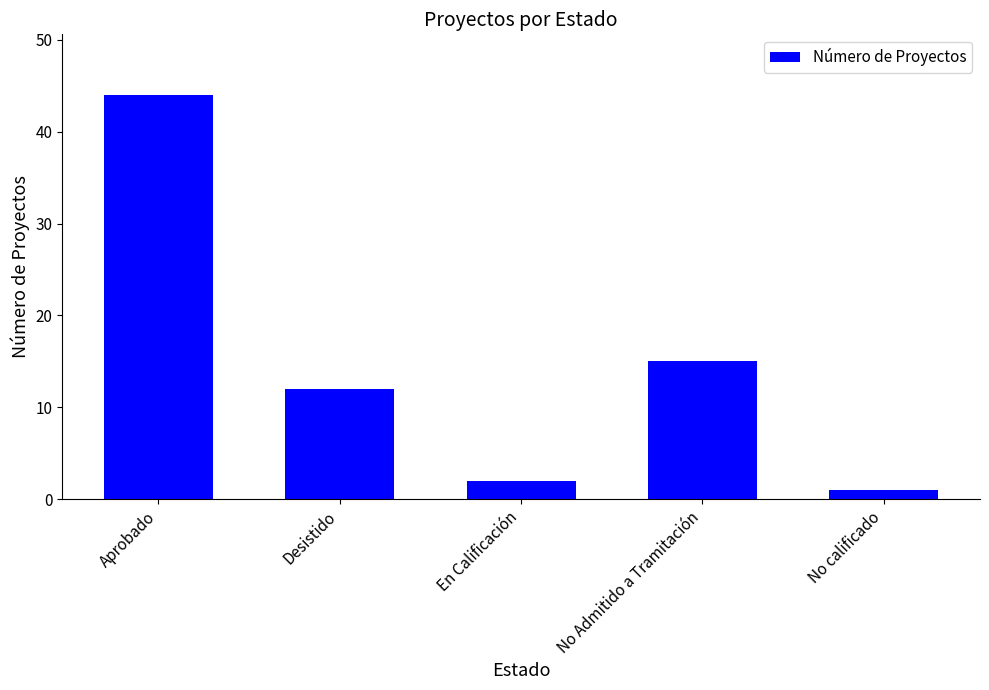

Between Desistido and No Admitido a Tramitación, which is larger?

No Admitido a Tramitación